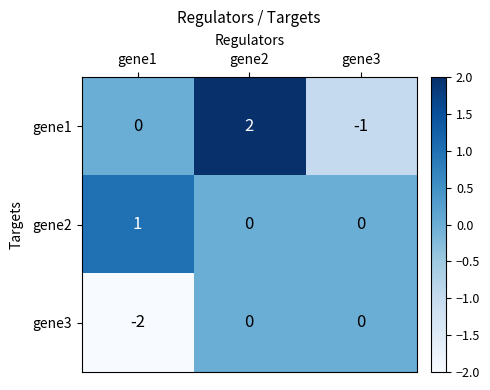

How many series are shown in this chart?

3